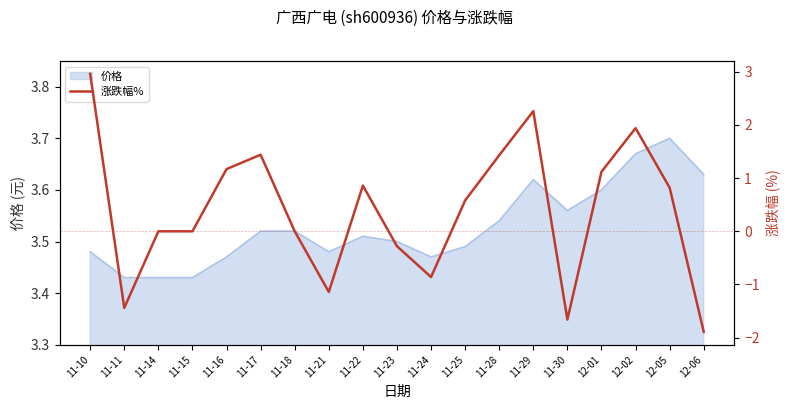

How many lines are shown in the chart?

1